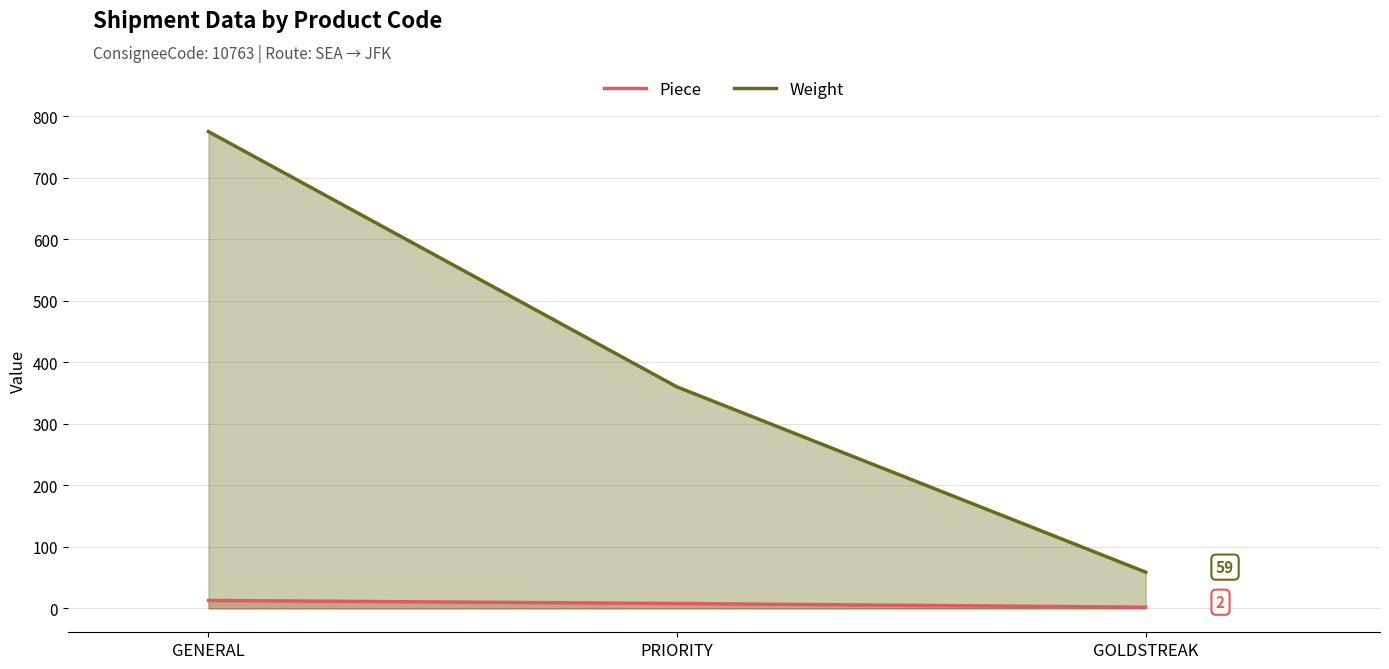

Reading left to right, what are all the values shown in this chart?

Piece: 13	8	2
Weight: 775	360	59